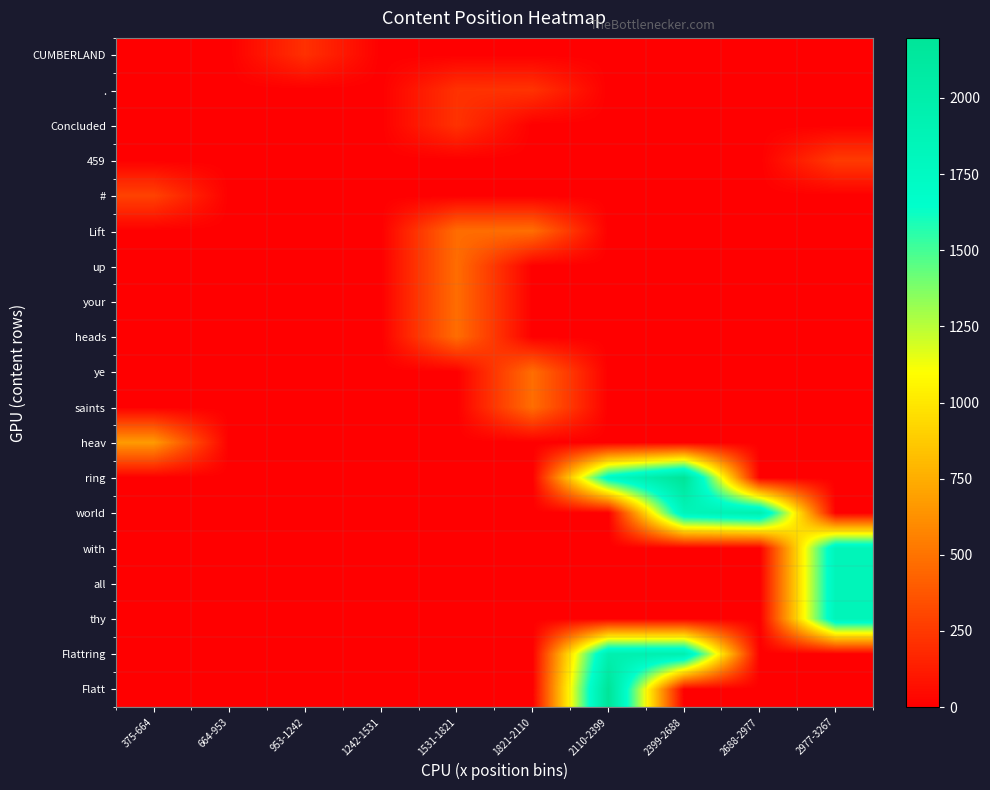

Reading left to right, transcribe all the data shown in this chart.

row_0: 375-664=0.0	664-953=0.0	953-1242=209.0	1242-1531=0.0	1531-1821=0.0	1821-2110=0.0	2110-2399=0.0	2399-2688=0.0	2688-2977=0.0	2977-3267=0.0
row_1: 375-664=0.0	664-953=0.0	953-1242=0.0	1242-1531=0.0	1531-1821=215.0	1821-2110=220.0	2110-2399=0.0	2399-2688=0.0	2688-2977=0.0	2977-3267=0.0
row_2: 375-664=0.0	664-953=0.0	953-1242=0.0	1242-1531=0.0	1531-1821=217.0	1821-2110=0.0	2110-2399=0.0	2399-2688=0.0	2688-2977=0.0	2977-3267=0.0
row_3: 375-664=0.0	664-953=0.0	953-1242=0.0	1242-1531=0.0	1531-1821=0.0	1821-2110=0.0	2110-2399=0.0	2399-2688=0.0	2688-2977=0.0	2977-3267=254.0
row_4: 375-664=287.5	664-953=0.0	953-1242=0.0	1242-1531=0.0	1531-1821=0.0	1821-2110=0.0	2110-2399=0.0	2399-2688=0.0	2688-2977=0.0	2977-3267=0.0
row_5: 375-664=0.0	664-953=0.0	953-1242=0.0	1242-1531=0.0	1531-1821=470.0	1821-2110=477.0	2110-2399=0.0	2399-2688=0.0	2688-2977=0.0	2977-3267=0.0
row_6: 375-664=0.0	664-953=0.0	953-1242=0.0	1242-1531=0.0	1531-1821=471.0	1821-2110=0.0	2110-2399=0.0	2399-2688=0.0	2688-2977=0.0	2977-3267=0.0
row_7: 375-664=0.0	664-953=0.0	953-1242=0.0	1242-1531=0.0	1531-1821=472.0	1821-2110=0.0	2110-2399=0.0	2399-2688=0.0	2688-2977=0.0	2977-3267=0.0
row_8: 375-664=0.0	664-953=0.0	953-1242=0.0	1242-1531=0.0	1531-1821=473.0	1821-2110=0.0	2110-2399=0.0	2399-2688=0.0	2688-2977=0.0	2977-3267=0.0
row_9: 375-664=0.0	664-953=0.0	953-1242=0.0	1242-1531=0.0	1531-1821=0.0	1821-2110=474.0	2110-2399=0.0	2399-2688=0.0	2688-2977=0.0	2977-3267=0.0
row_10: 375-664=0.0	664-953=0.0	953-1242=0.0	1242-1531=0.0	1531-1821=0.0	1821-2110=475.0	2110-2399=0.0	2399-2688=0.0	2688-2977=0.0	2977-3267=0.0
row_11: 375-664=667.0	664-953=0.0	953-1242=0.0	1242-1531=0.0	1531-1821=0.0	1821-2110=0.0	2110-2399=0.0	2399-2688=0.0	2688-2977=0.0	2977-3267=0.0
row_12: 375-664=0.0	664-953=0.0	953-1242=0.0	1242-1531=0.0	1531-1821=0.0	1821-2110=0.0	2110-2399=1734.0	2399-2688=2197.0	2688-2977=0.0	2977-3267=0.0
row_13: 375-664=0.0	664-953=0.0	953-1242=0.0	1242-1531=0.0	1531-1821=0.0	1821-2110=0.0	2110-2399=0.0	2399-2688=1844.5	2688-2977=1958.0	2977-3267=0.0
row_14: 375-664=0.0	664-953=0.0	953-1242=0.0	1242-1531=0.0	1531-1821=0.0	1821-2110=0.0	2110-2399=0.0	2399-2688=0.0	2688-2977=0.0	2977-3267=1849.0
row_15: 375-664=0.0	664-953=0.0	953-1242=0.0	1242-1531=0.0	1531-1821=0.0	1821-2110=0.0	2110-2399=0.0	2399-2688=0.0	2688-2977=0.0	2977-3267=1850.5
row_16: 375-664=0.0	664-953=0.0	953-1242=0.0	1242-1531=0.0	1531-1821=0.0	1821-2110=0.0	2110-2399=0.0	2399-2688=0.0	2688-2977=0.0	2977-3267=1852.0
row_17: 375-664=0.0	664-953=0.0	953-1242=0.0	1242-1531=0.0	1531-1821=0.0	1821-2110=0.0	2110-2399=1952.0	2399-2688=1955.0	2688-2977=0.0	2977-3267=0.0
row_18: 375-664=0.0	664-953=0.0	953-1242=0.0	1242-1531=0.0	1531-1821=0.0	1821-2110=0.0	2110-2399=2196.0	2399-2688=0.0	2688-2977=0.0	2977-3267=0.0